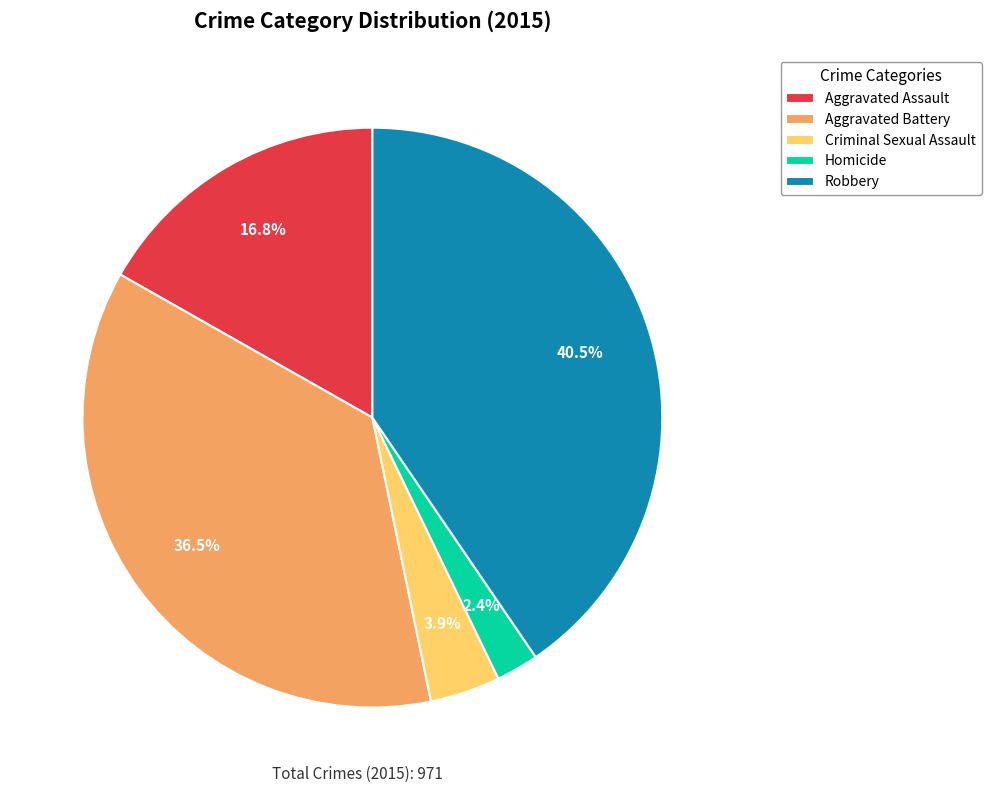

Which slice is the largest?

Robbery